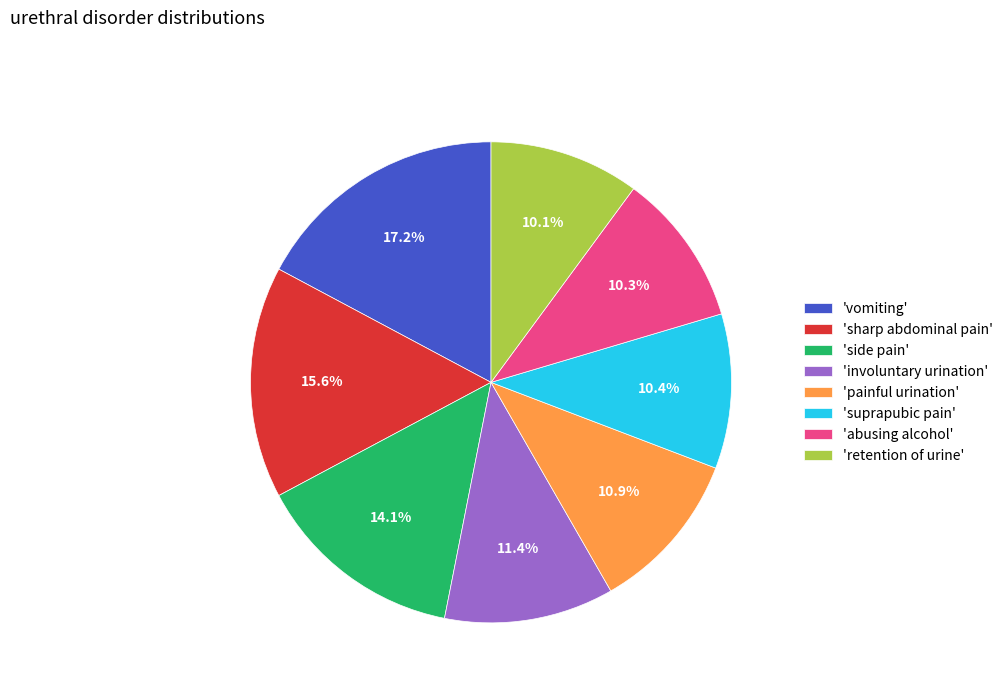

Which category has the biggest portion of the pie?

'vomiting'